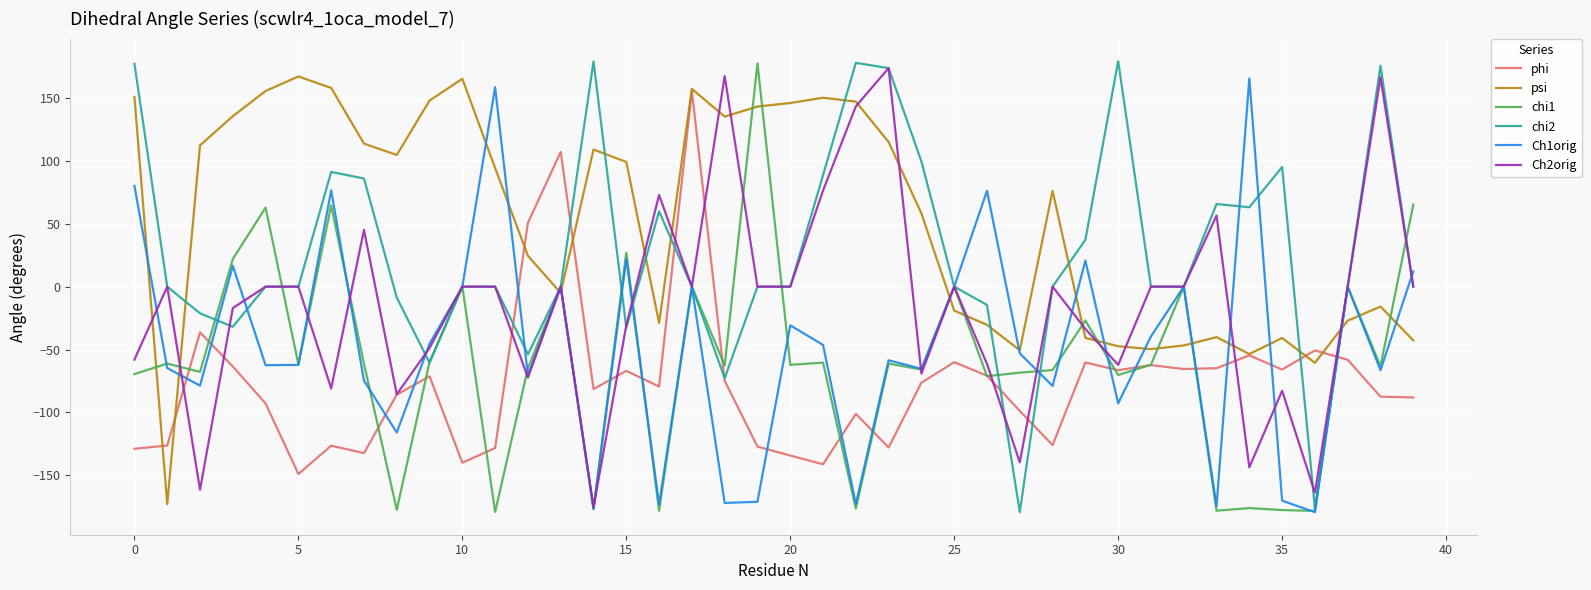

Which series has the largest total across all categories?

psi